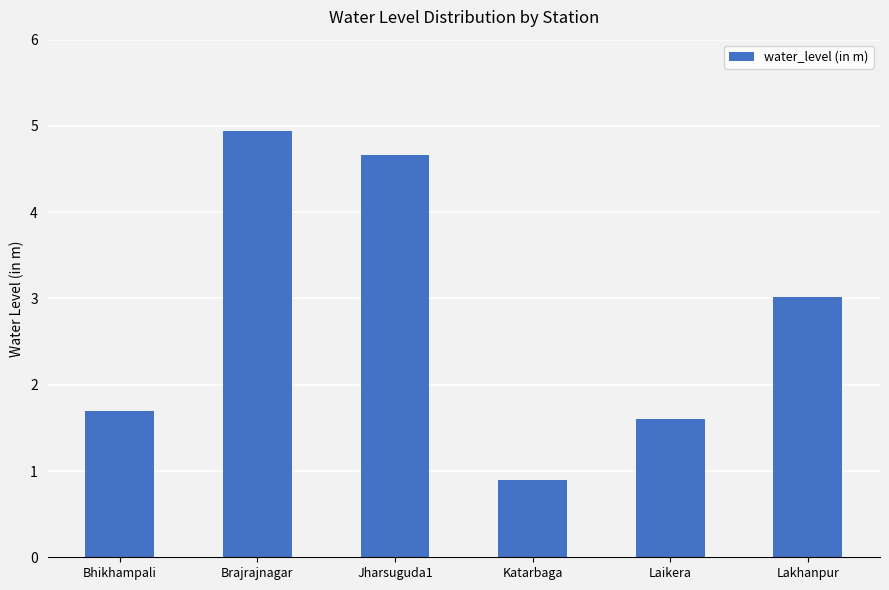

What is the change in value from Bhikhampali to Jharsuguda1?

+3.0